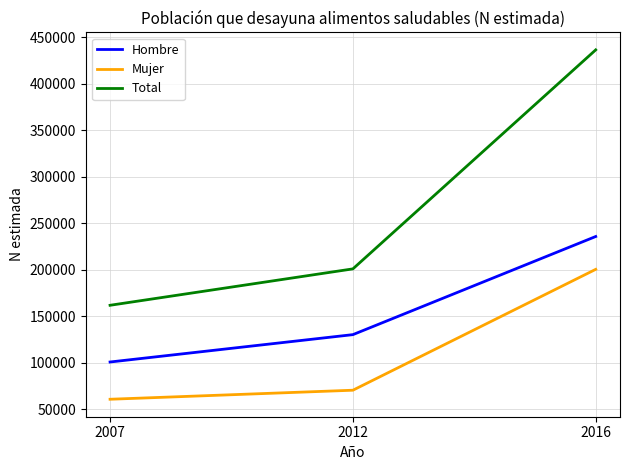

What is the greatest value displayed?

436535